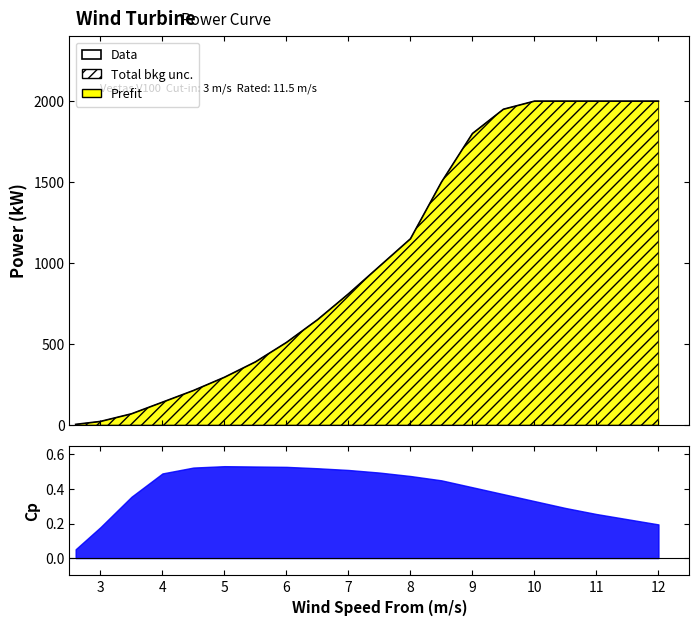

What is the difference between the maximum and minimum values?

1995.8